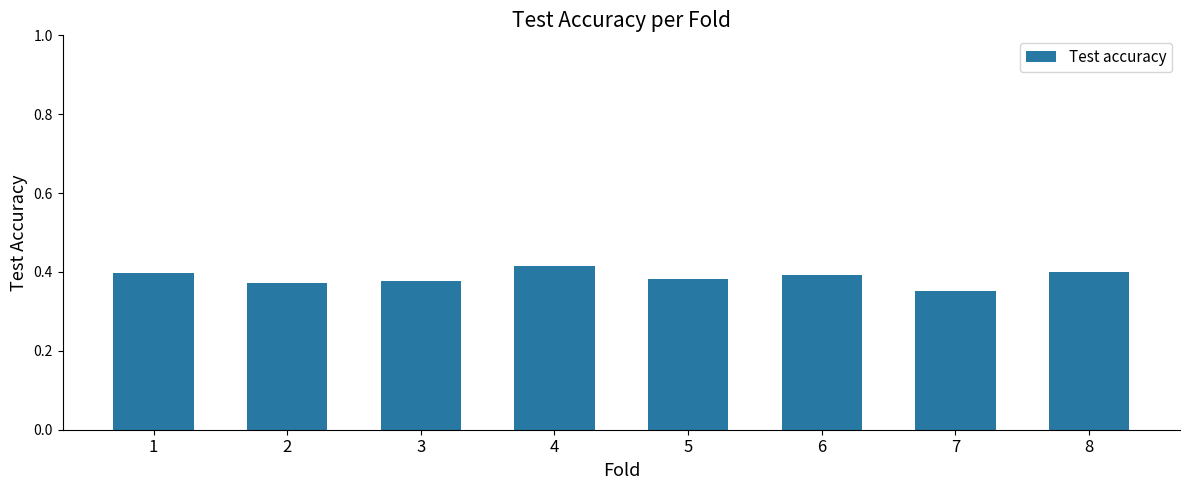

What is the sum of all values?

3.1